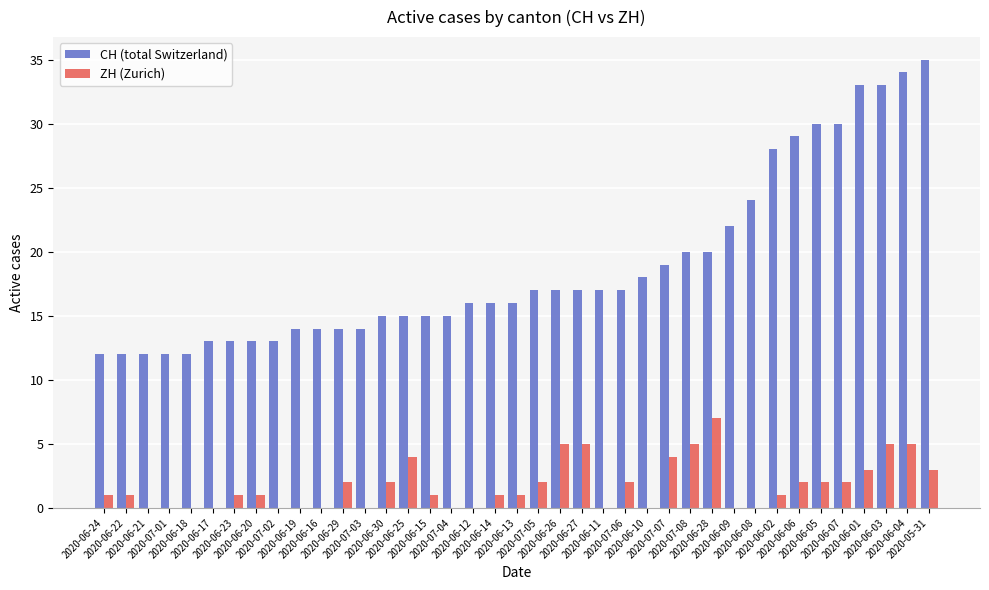

What is the sum of all ZH (Zurich) values?

68